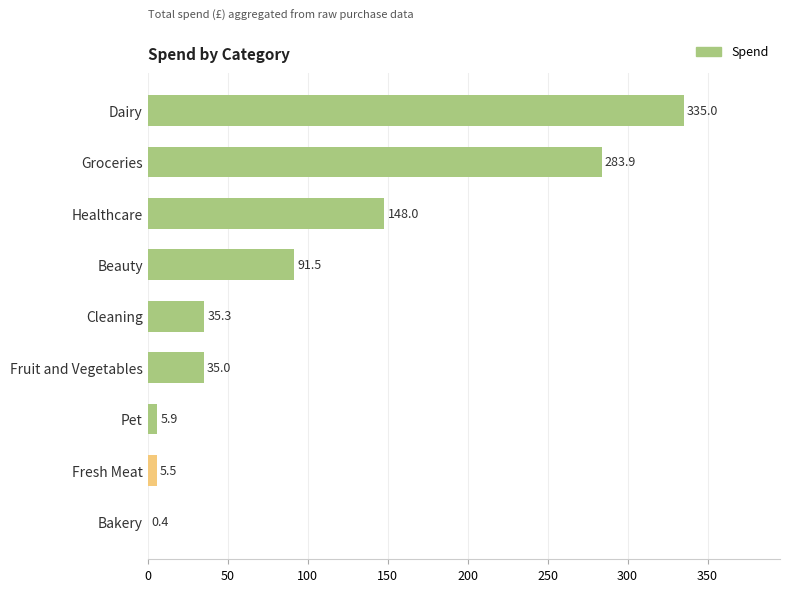

What is the approximate value at Bakery?

0.4